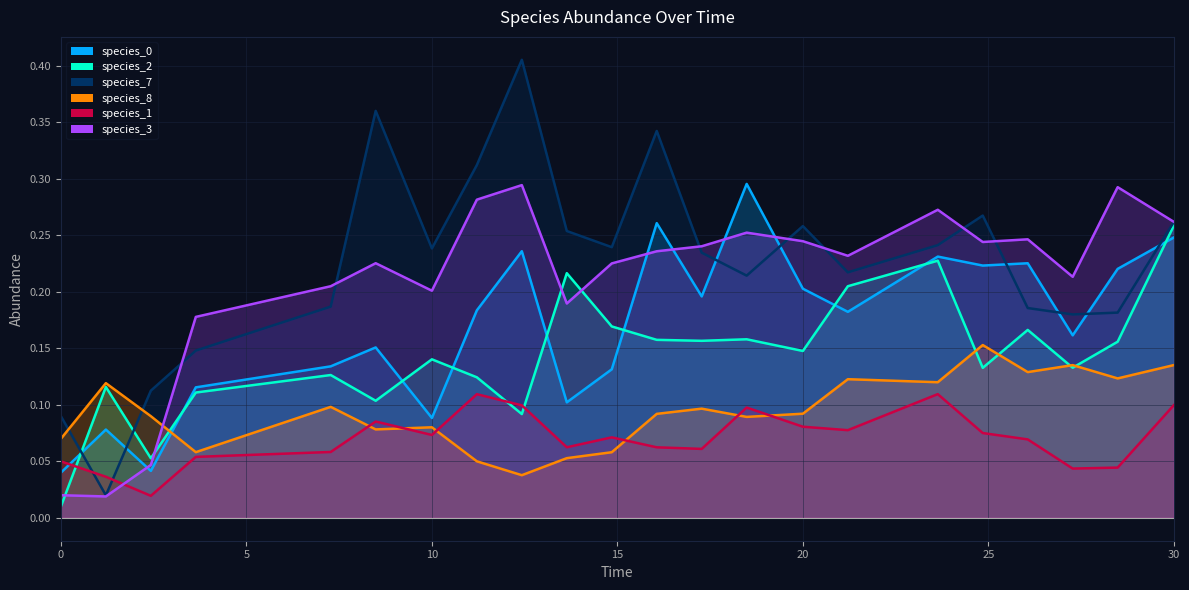

Reading left to right, what are all the values shown in this chart?

species_0: 0.0	0.1	0.0	0.1	0.1	0.2	0.1	0.2	0.2	0.1	0.1	0.3	0.2	0.3	0.2	0.2	0.2	0.2	0.2	0.2	0.2	0.2
species_2: 0.0	0.1	0.1	0.1	0.1	0.1	0.1	0.1	0.1	0.2	0.2	0.2	0.2	0.2	0.1	0.2	0.2	0.1	0.2	0.1	0.2	0.3
species_7: 0.1	0.0	0.1	0.1	0.2	0.4	0.2	0.3	0.4	0.3	0.2	0.3	0.2	0.2	0.3	0.2	0.2	0.3	0.2	0.2	0.2	0.3
species_8: 0.1	0.1	0.1	0.1	0.1	0.1	0.1	0.1	0.0	0.1	0.1	0.1	0.1	0.1	0.1	0.1	0.1	0.2	0.1	0.1	0.1	0.1
species_1: 0.1	0.0	0.0	0.1	0.1	0.1	0.1	0.1	0.1	0.1	0.1	0.1	0.1	0.1	0.1	0.1	0.1	0.1	0.1	0.0	0.0	0.1
species_3: 0.0	0.0	0.0	0.2	0.2	0.2	0.2	0.3	0.3	0.2	0.2	0.2	0.2	0.3	0.2	0.2	0.3	0.2	0.2	0.2	0.3	0.3